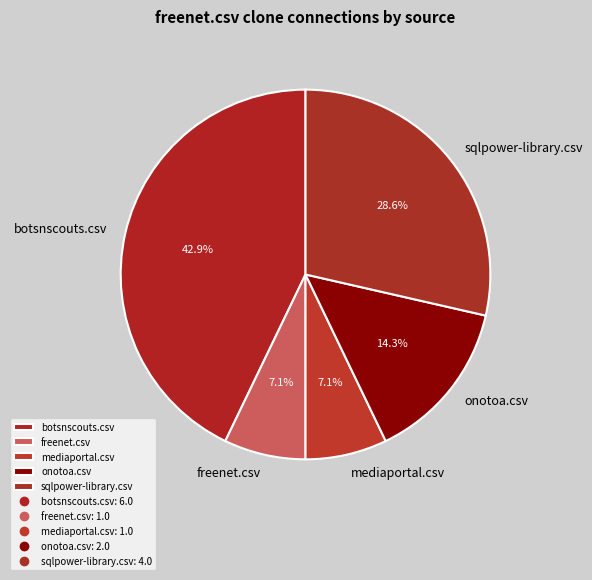

What is the largest slice in the pie chart?

botsnscouts.csv